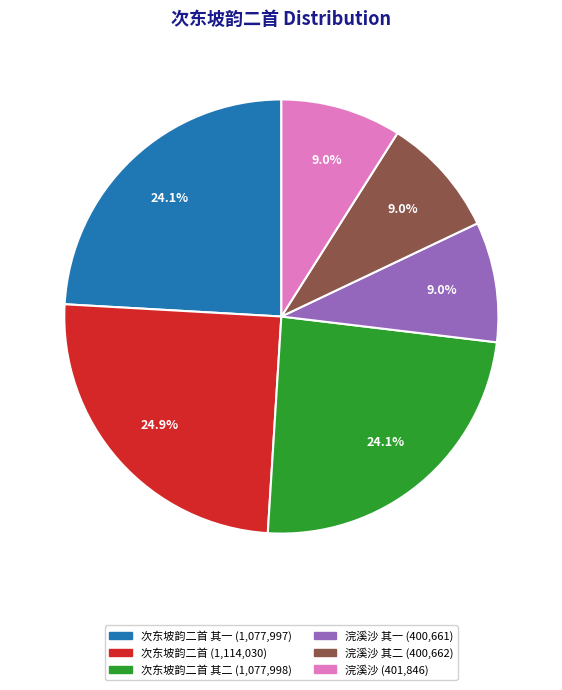

Is there a majority slice in this chart?

No